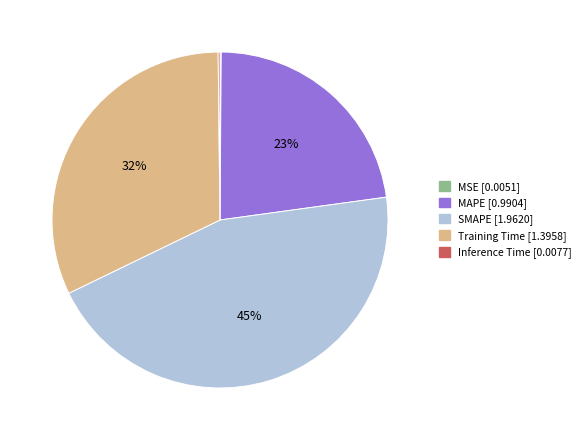

To the nearest percent, what is the difference between the largest and smallest slice percentages?

45%